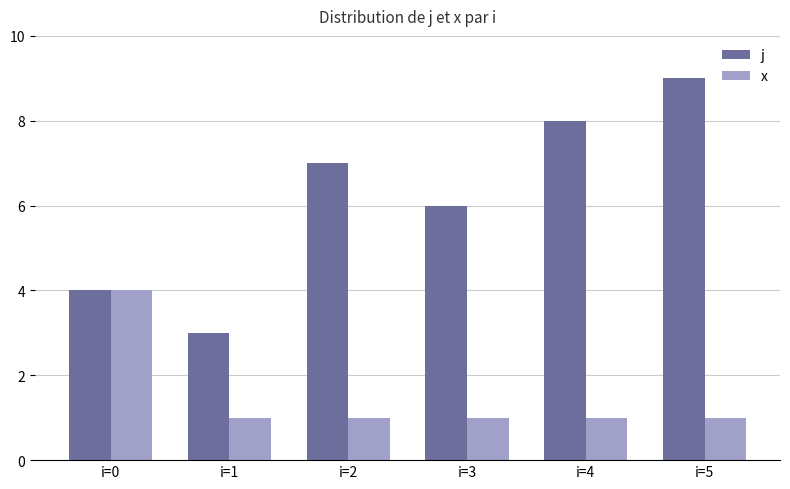

What is the value of the j bar at the 5th from the left?

8